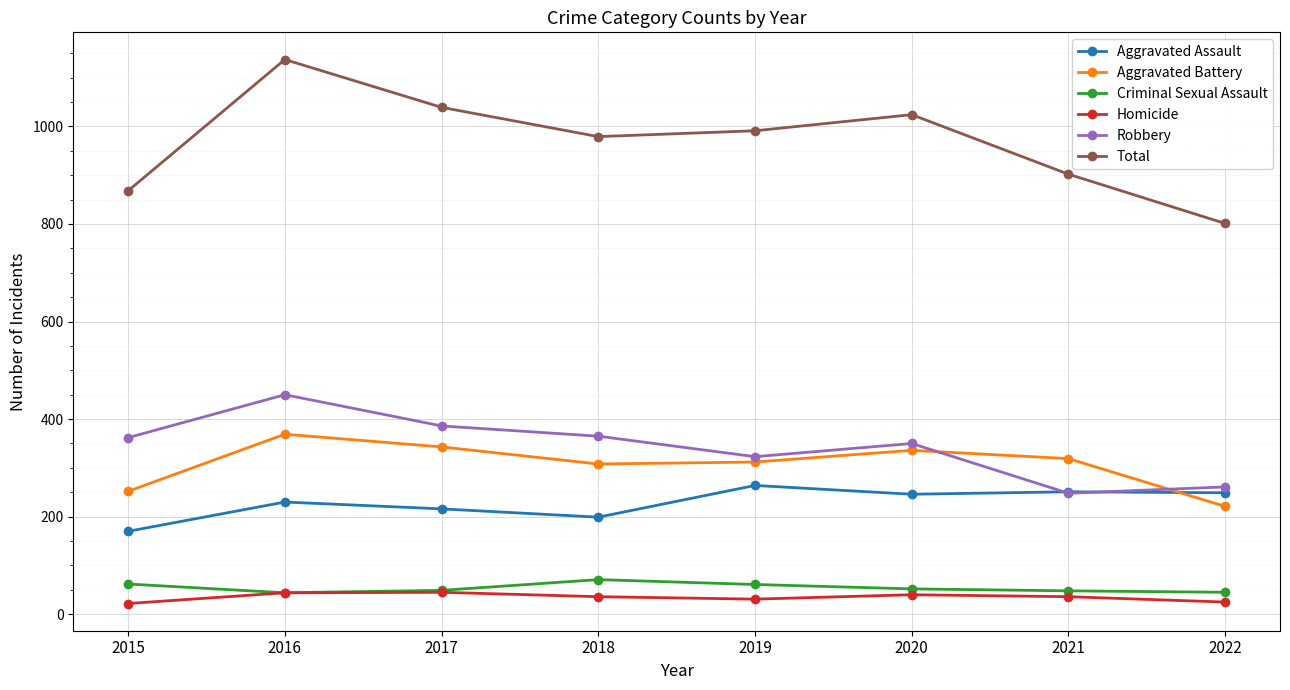

Is the value of Homicide at 2016 greater than the value of Aggravated Assault at 2022?

No